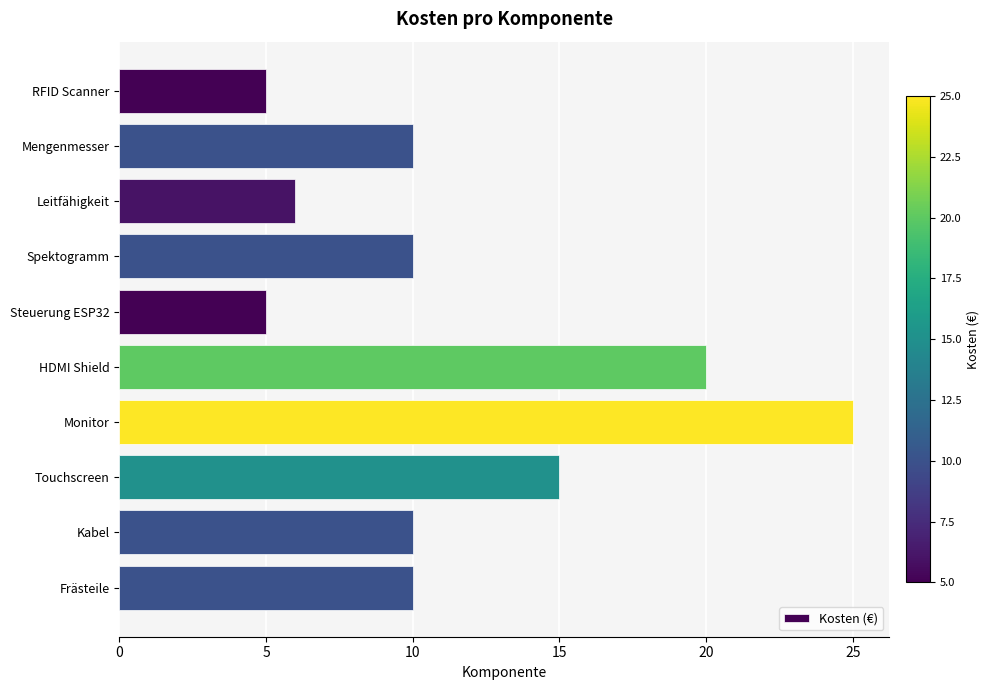

How many data points does each series have?

10